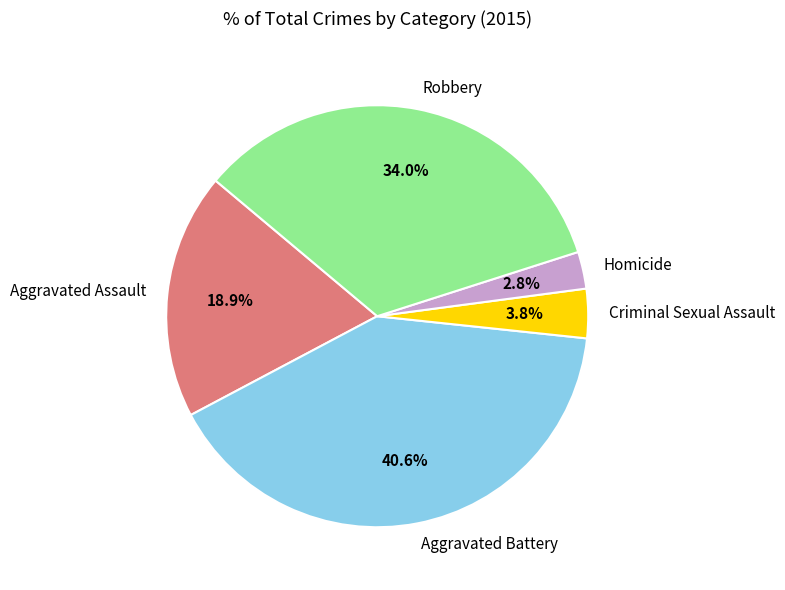

What is the largest slice in the pie chart?

Aggravated Battery